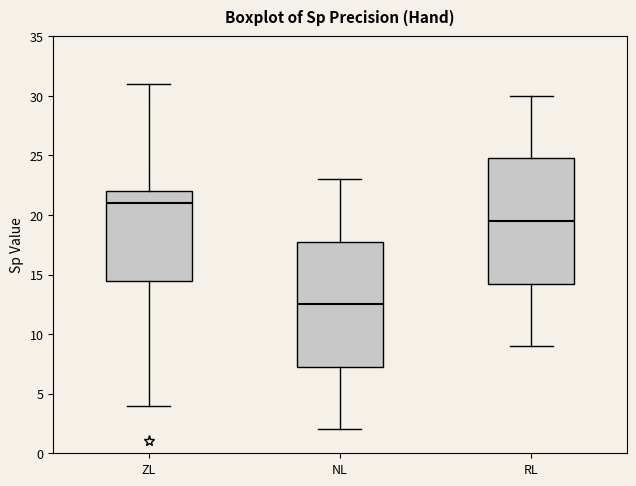

Where is the upper edge of the box for RL on the y-axis? The values are not printed on the chart, so give them approximately, as read against the axis.

25.0